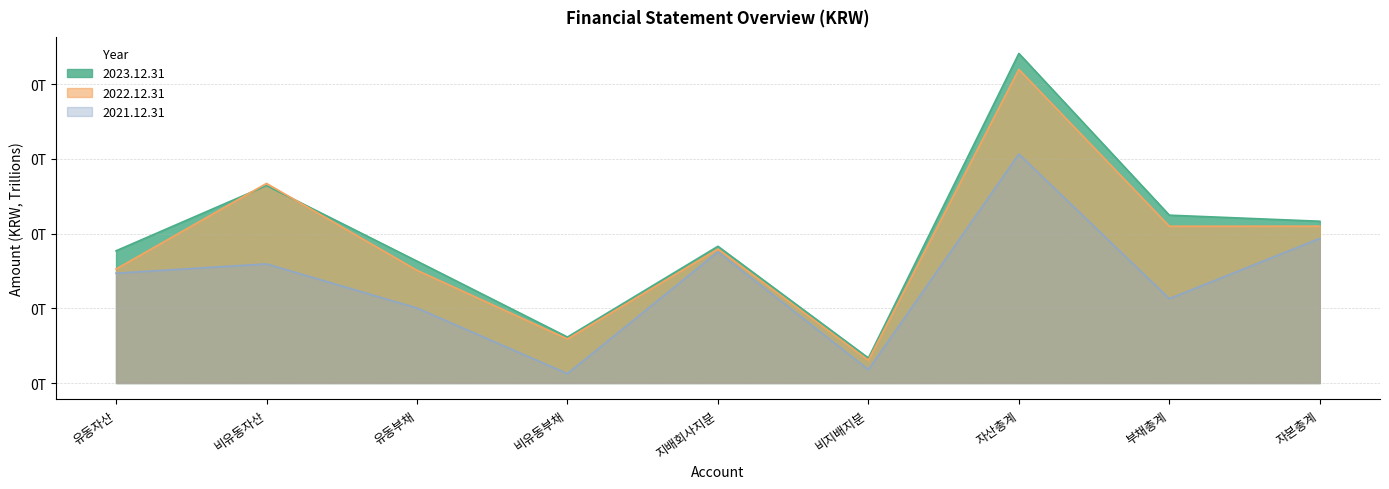

List the series in order of their overall mean, lowest first.

2021.12.31, 2022.12.31, 2023.12.31